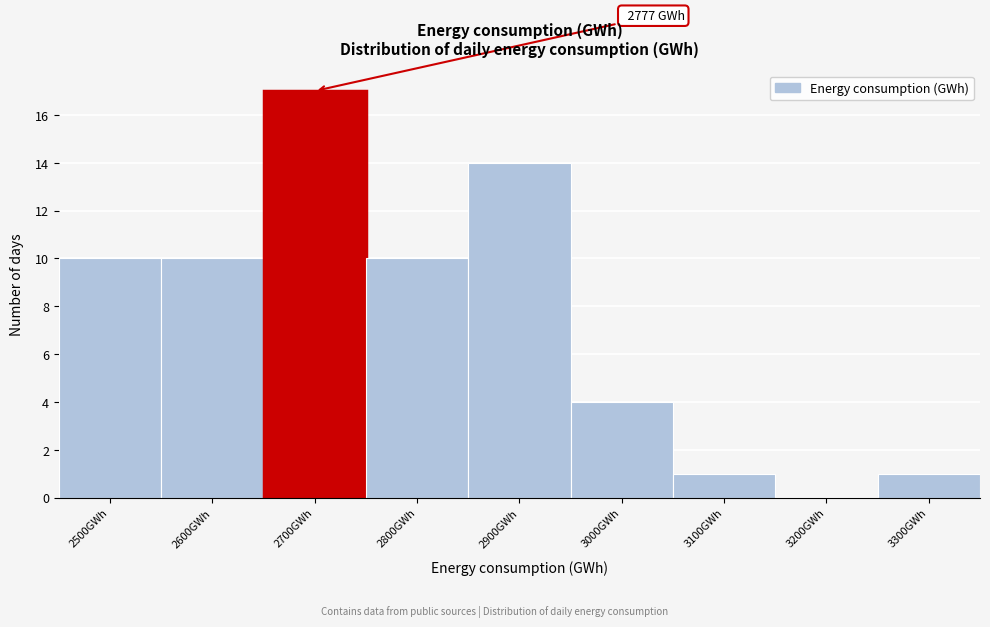

Reading left to right, transcribe all the data shown in this chart.

2500GWh=10	2600GWh=10	2700GWh=17	2800GWh=10	2900GWh=14	3000GWh=4	3100GWh=1	3200GWh=0	3300GWh=1